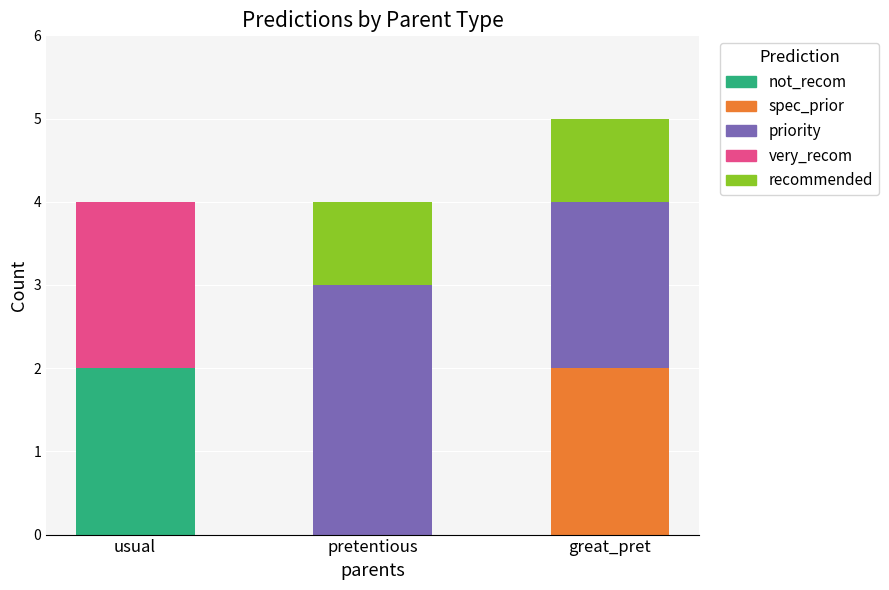

The not_recom series shows -1 at pretentious. True or false?

False